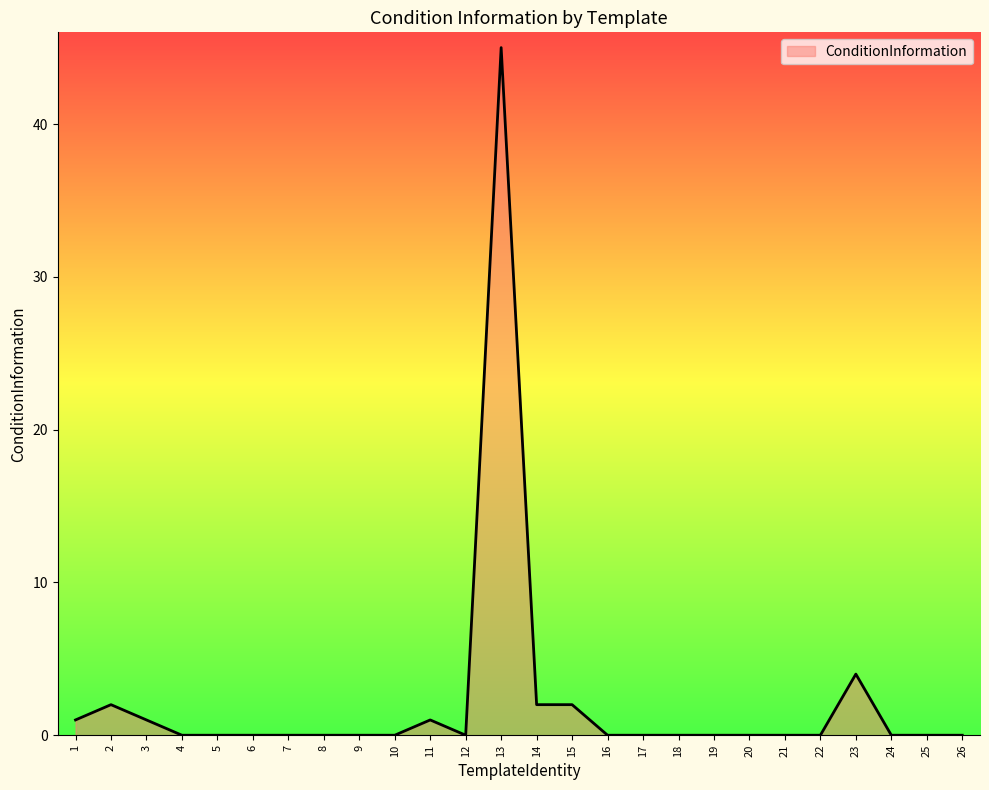

What is the greatest value displayed?

45